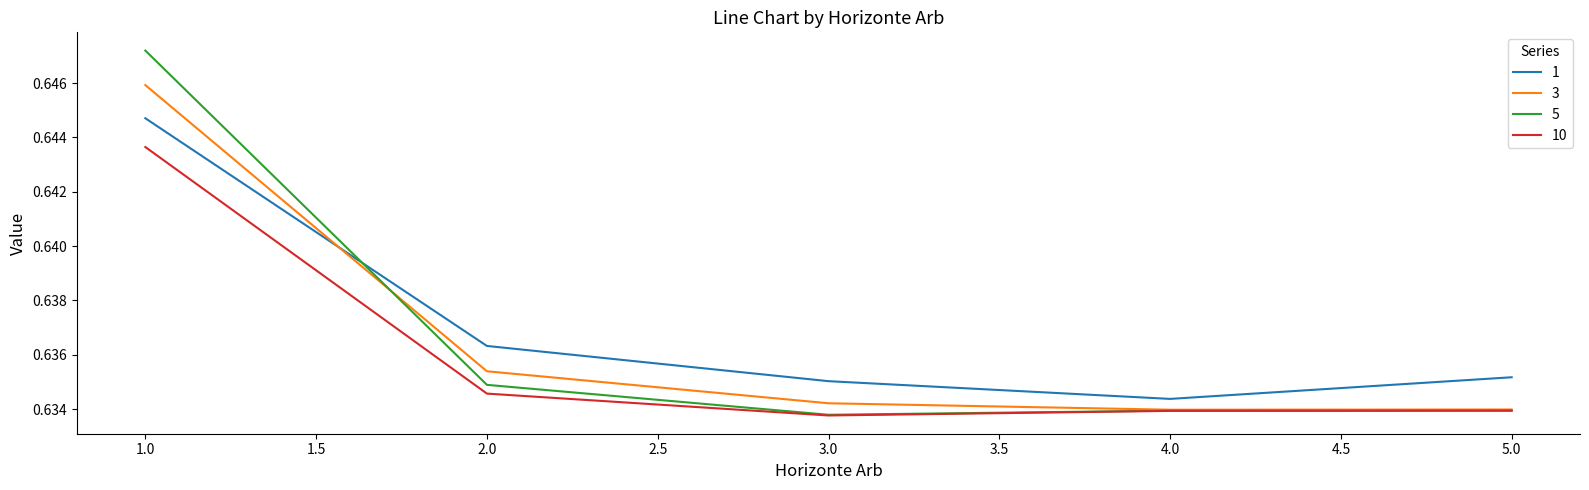

At how many categories does at least one series exceed 0?

5